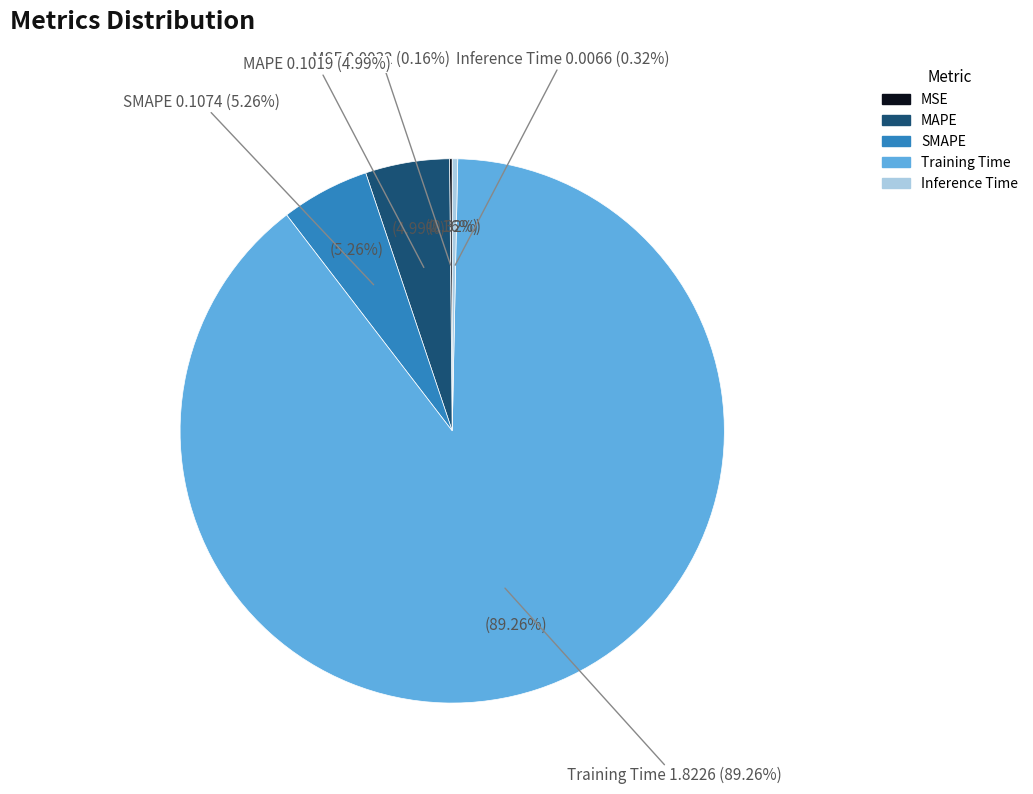

Is there a majority slice in this chart?

Yes